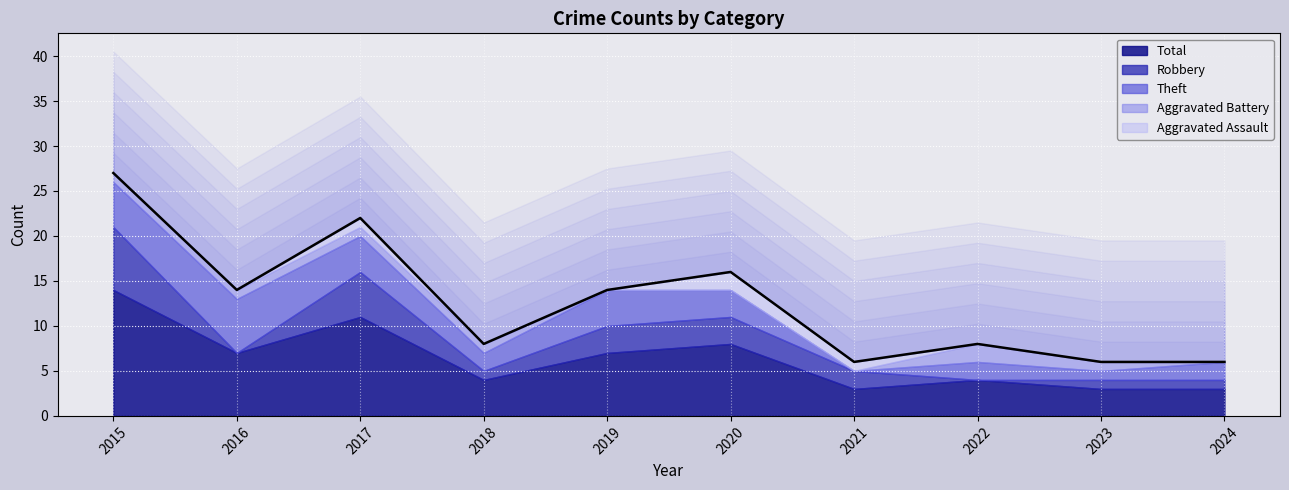

List the series in order of their peak value, highest first.

Total, Robbery, Theft, Aggravated Battery, Aggravated Assault